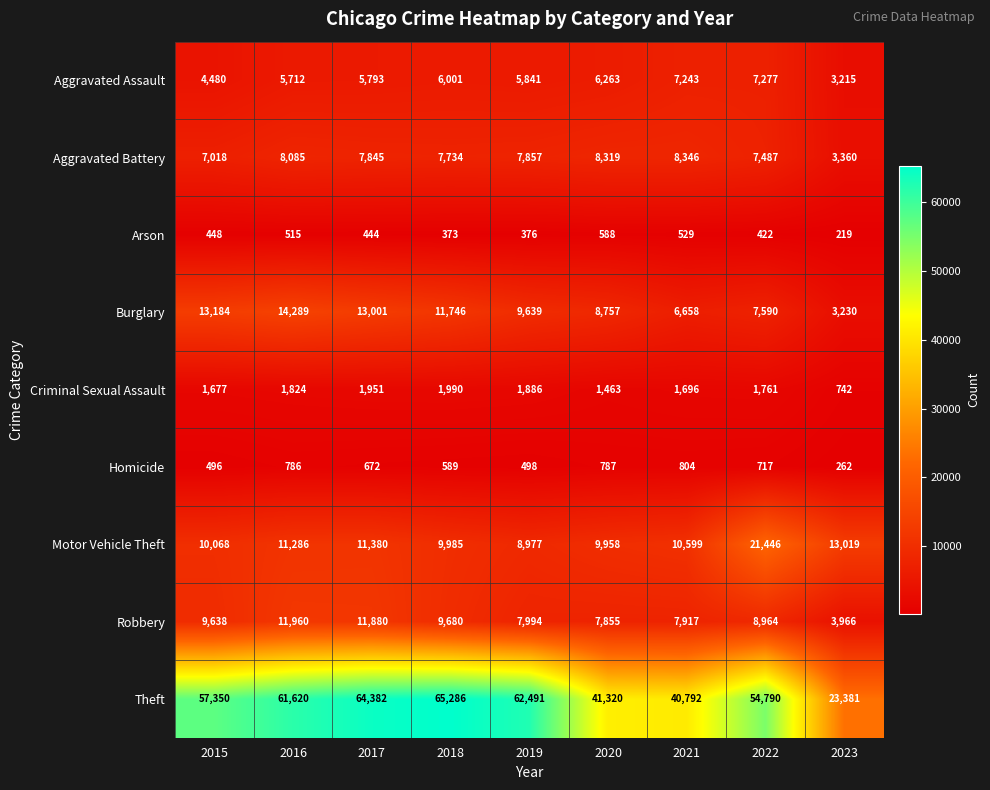

What is the difference between the maximum and minimum values in the Motor Vehicle Theft series?

12469